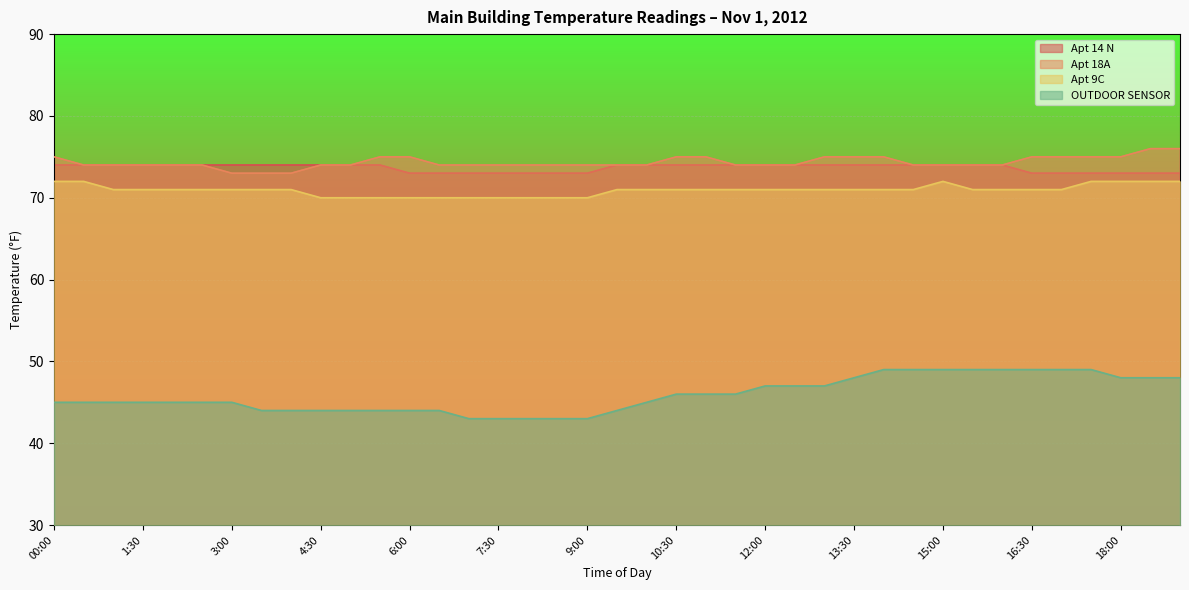

How many Apt 14 N values are between 73 and 74?

39